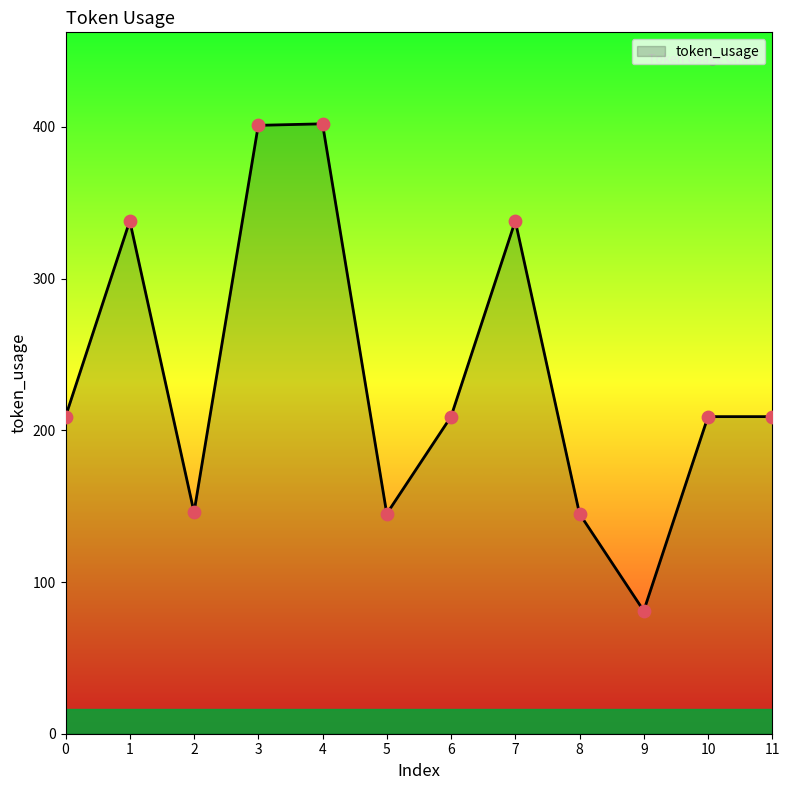

What is the change in value from 8 to 10?

+64